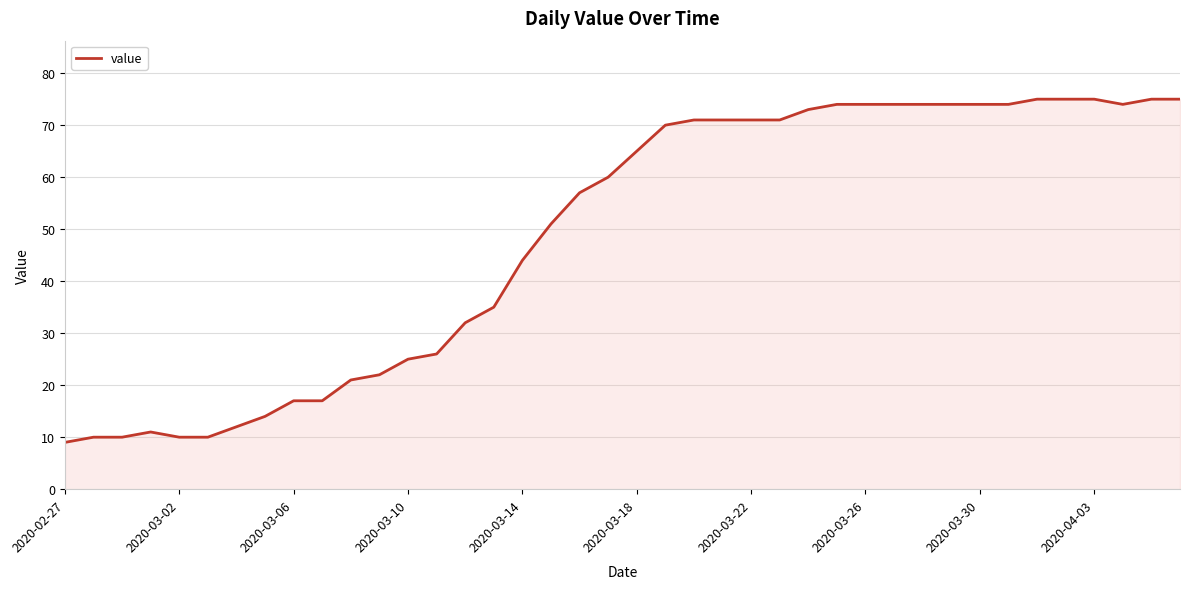

What is the minimum value shown in the chart?

9